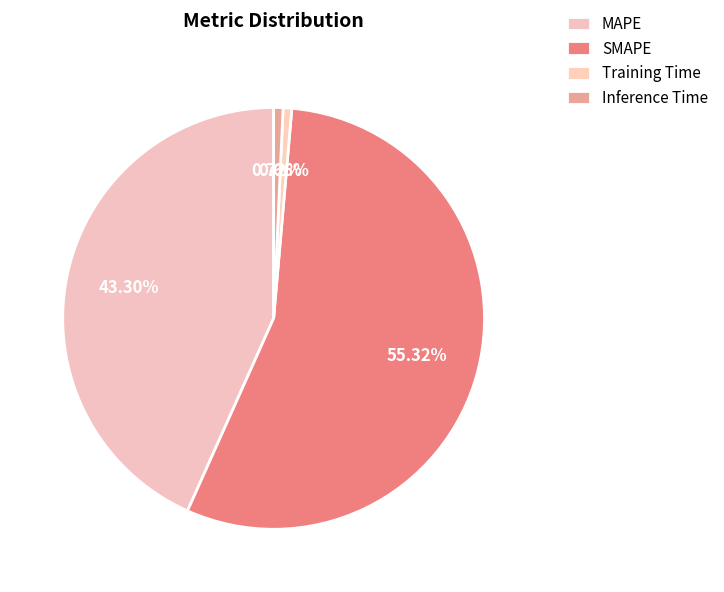

Is Inference Time the majority of the pie?

No